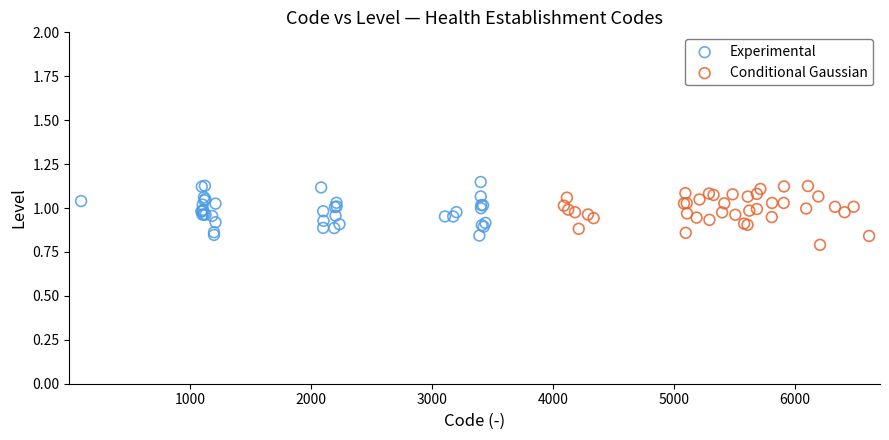

Which series contains the highest Y value?

Experimental